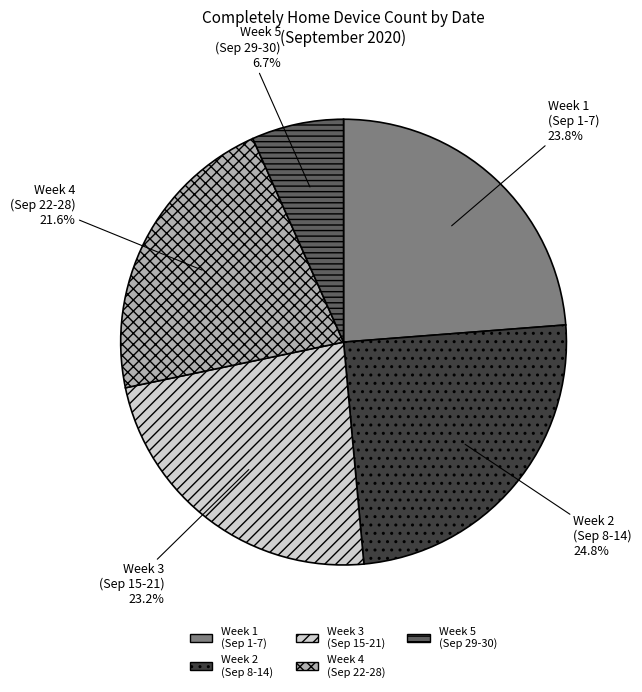

Is there any slice that represents more than half of the pie?

No